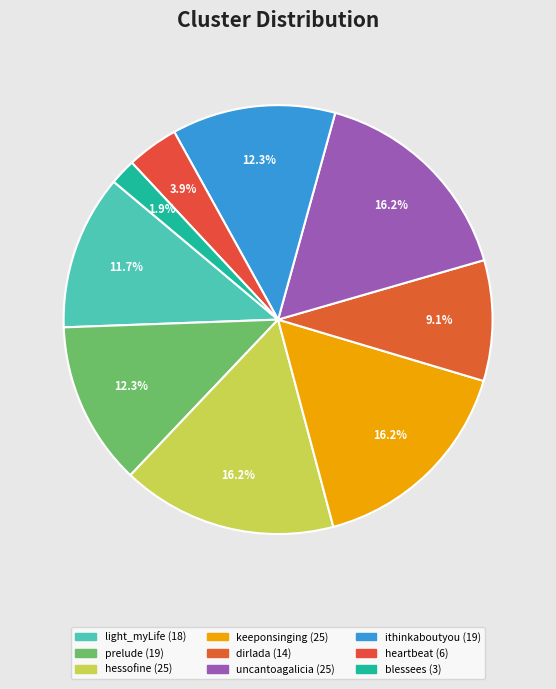

How many slices are in this pie chart?

9